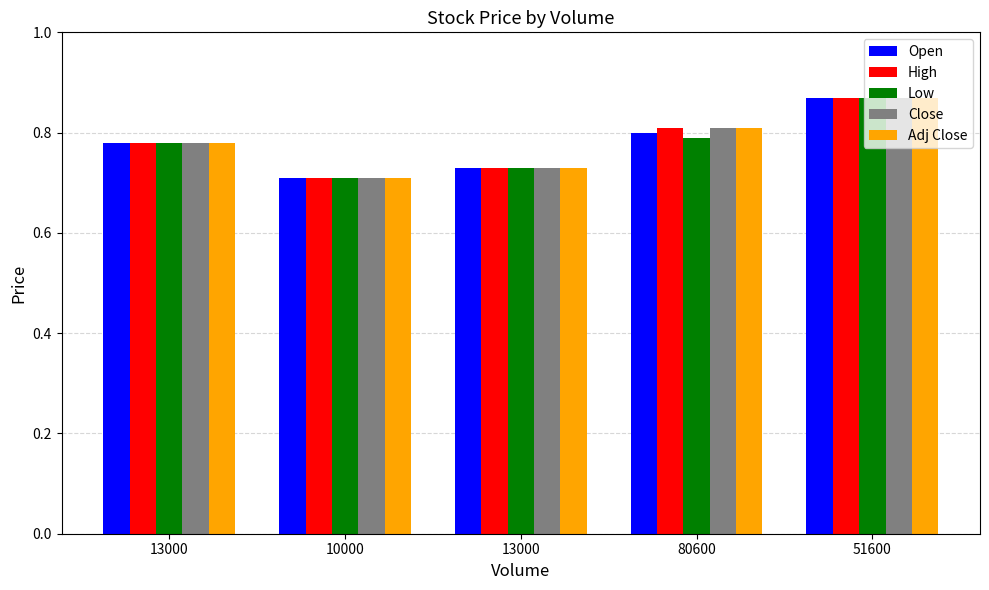

What is the difference between the maximum and minimum values in the Low series?

0.2